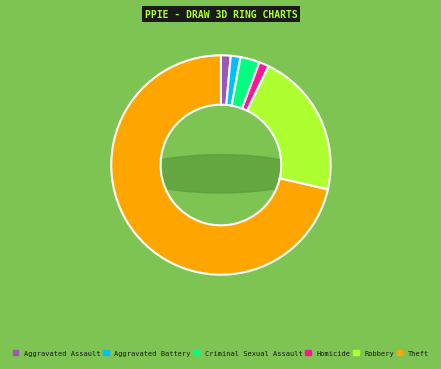

What is the majority slice?

Theft